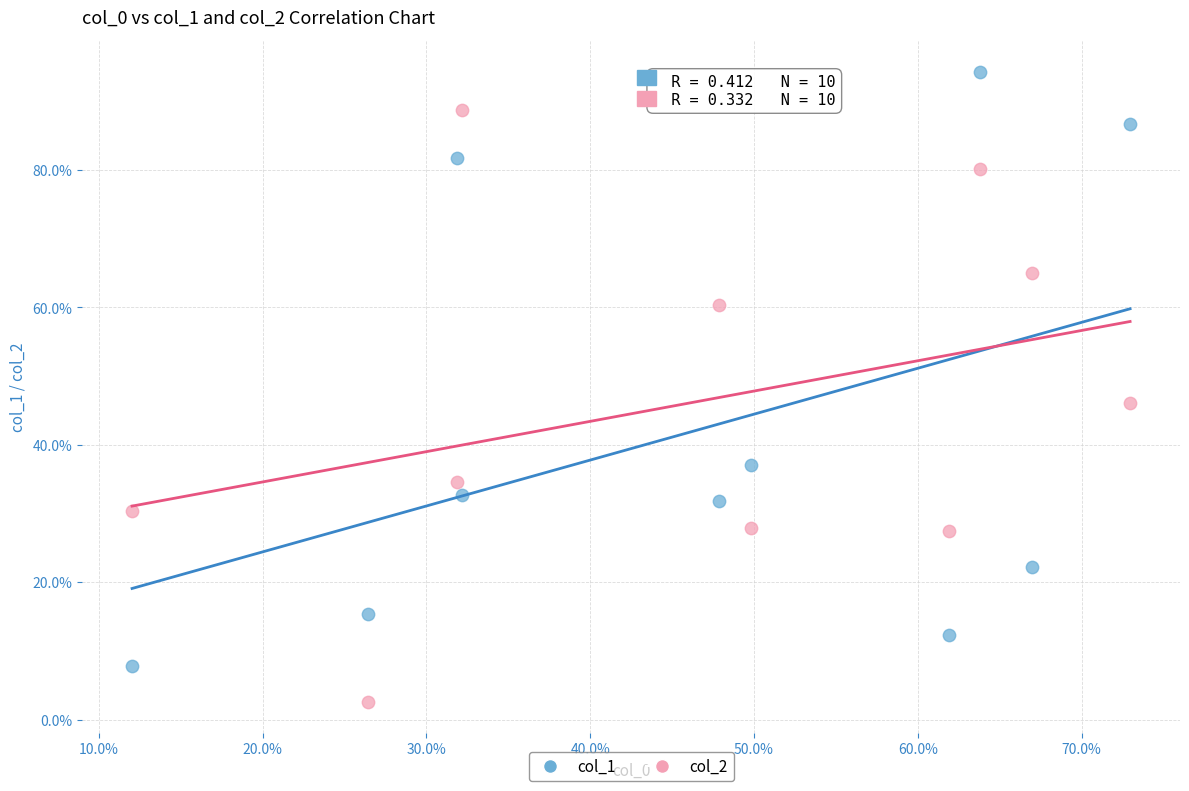

What are all the series names shown in the legend?

col_1, col_2